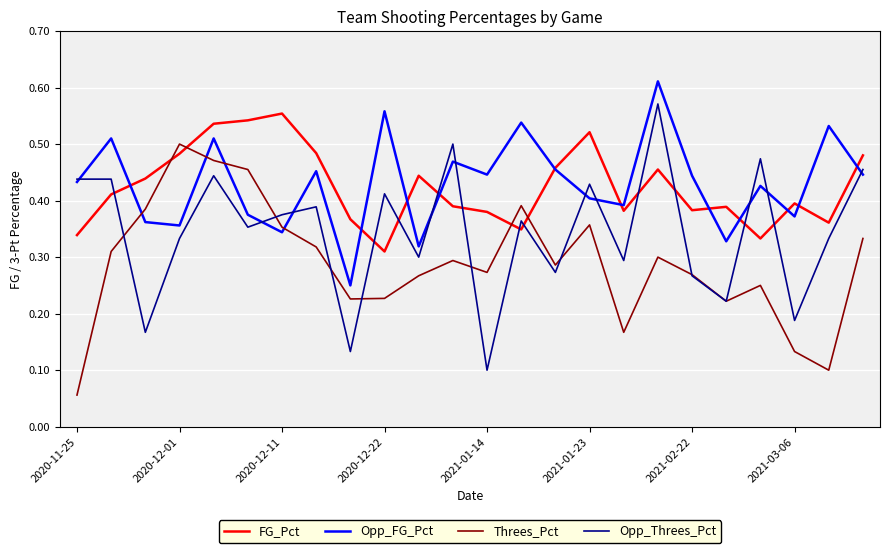

What are all the series names shown in the legend?

FG_Pct, Opp_FG_Pct, Threes_Pct, Opp_Threes_Pct